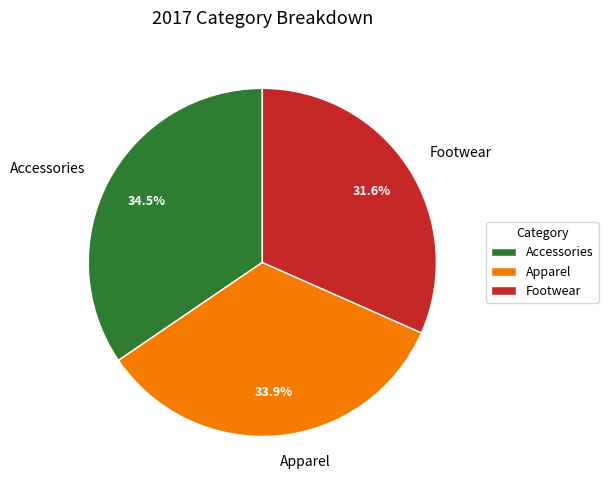

Count the number of slices in the pie.

3